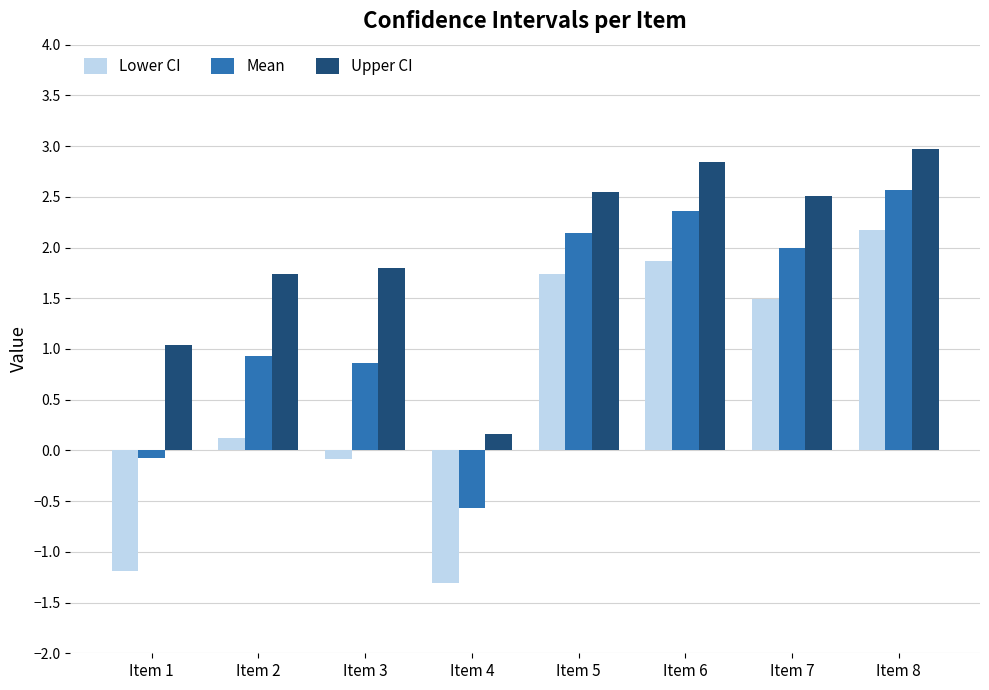

The value of Upper CI at Item 5 is 2.5. True or false?

True